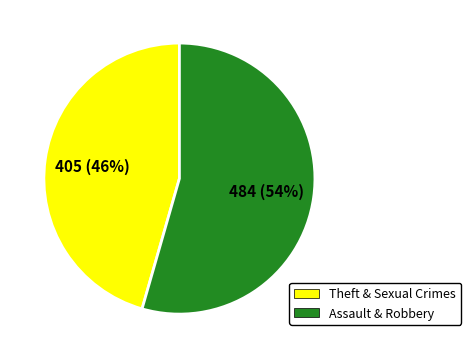

To the nearest percent, what is the average slice percentage?

50%